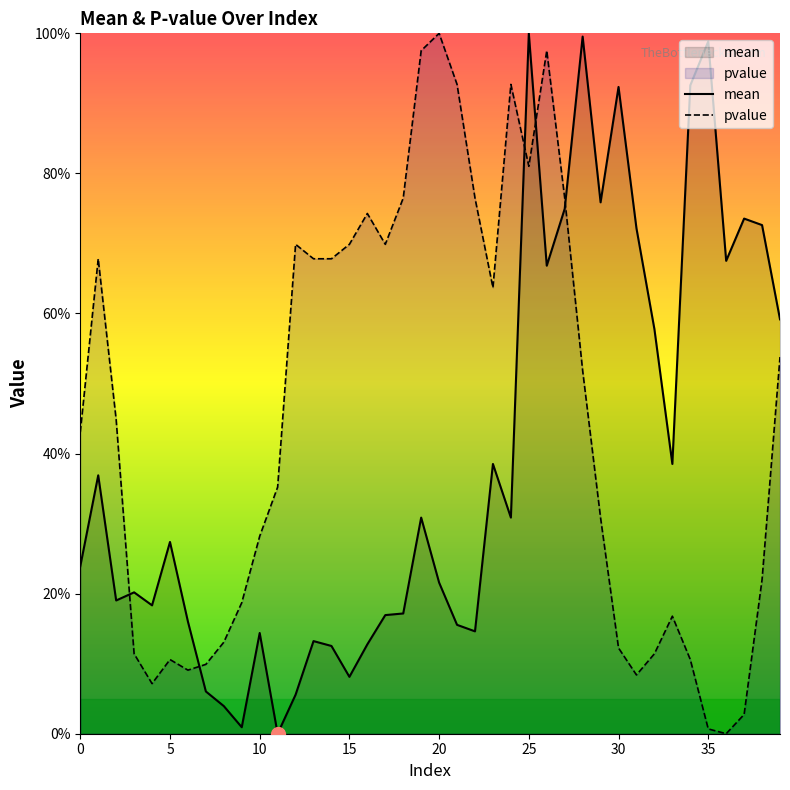

What is the total value across all series at 34?

103.2